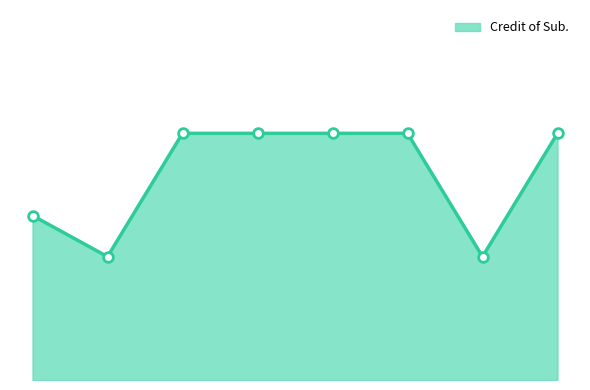

Which label corresponds to the largest value in the chart?

3